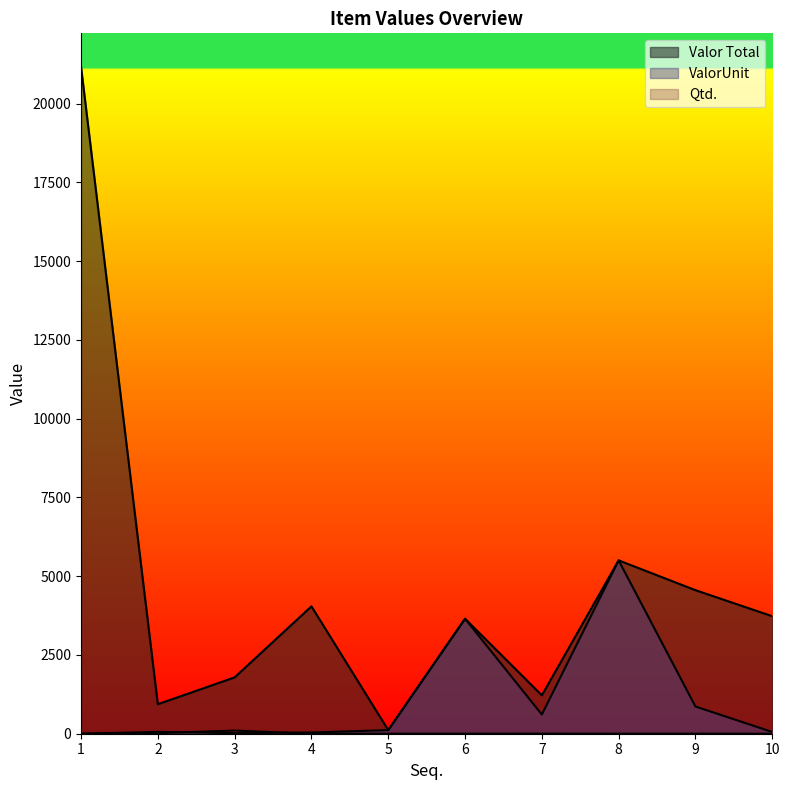

At which label is Valor Total closest to 10642?

8